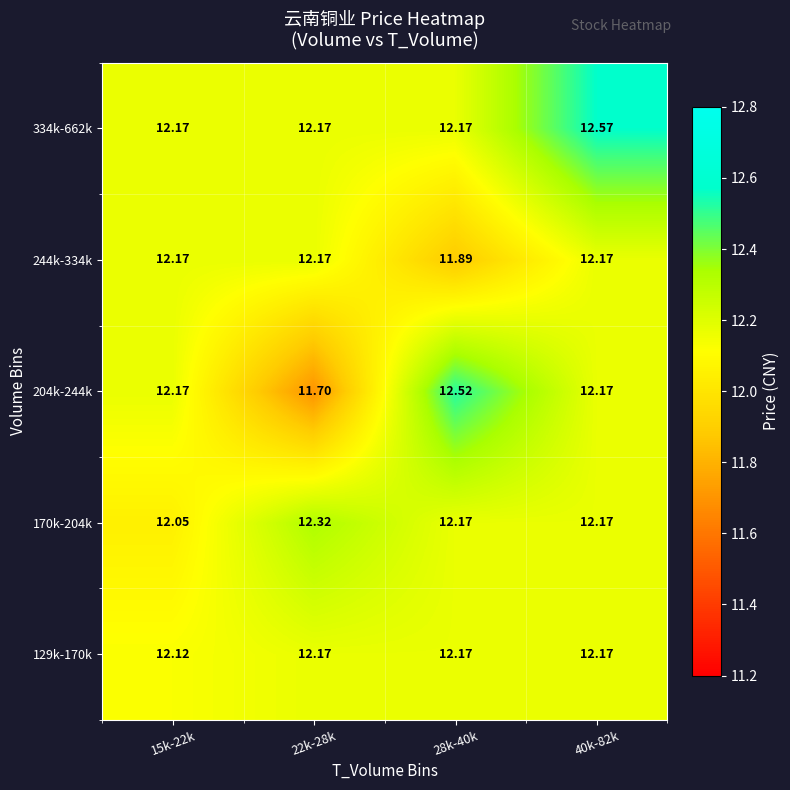

Which has a higher value, 22k-28k or 40k-82k?

22k-28k